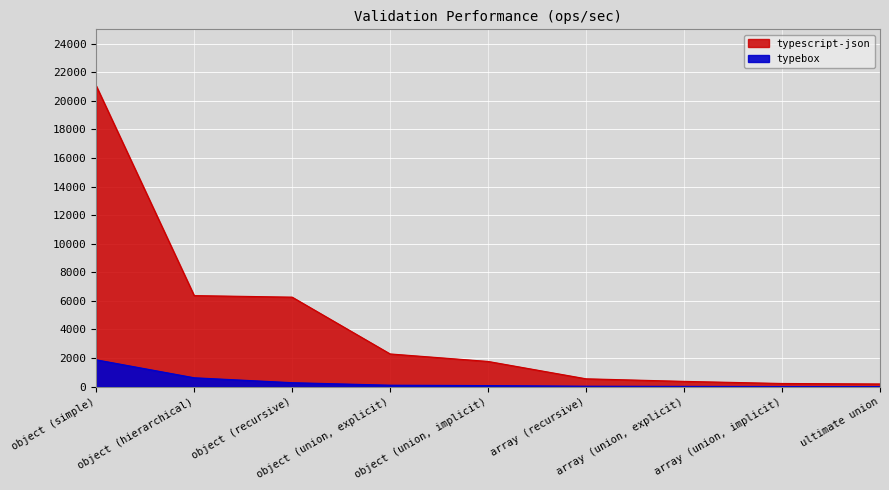

True or false: typebox and typescript-json intersect in this chart.

False